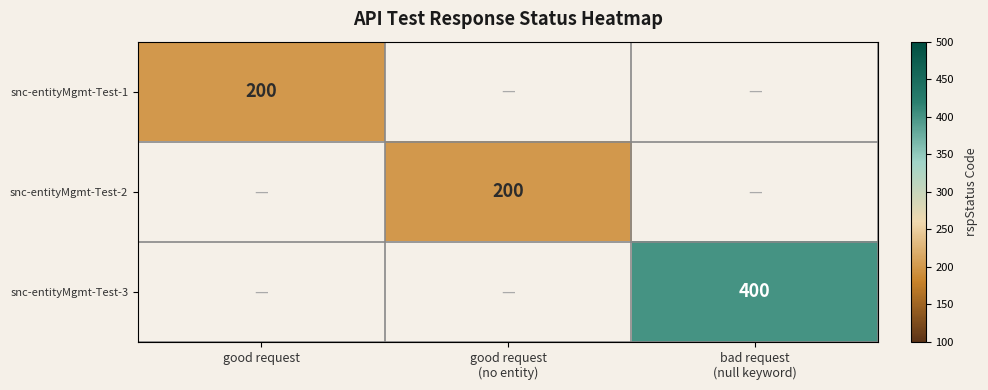

Is it true that snc-entityMgmt-Test-2 equals 65 at good request (no entity)?

False